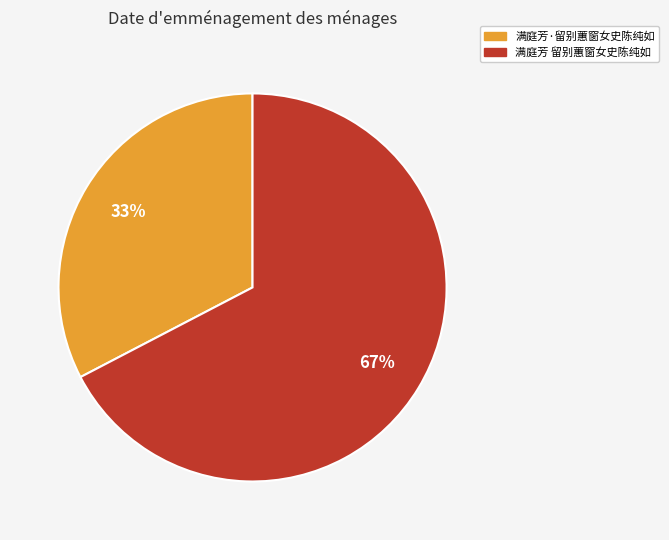

To the nearest percent, what percentage of the pie is 满庭芳 留别蕙窗女史陈纯如?

67%